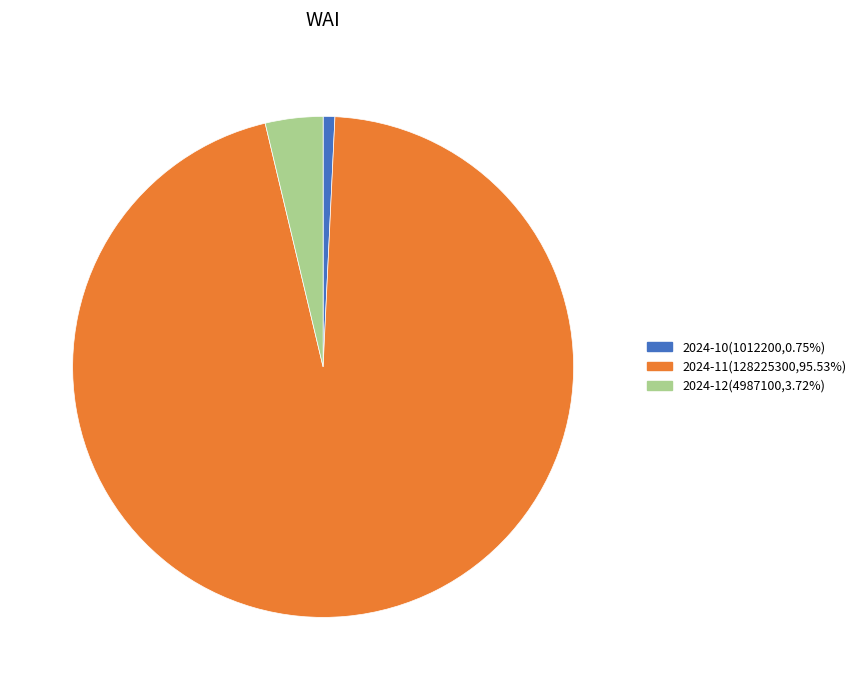

Is there a majority slice in this chart?

Yes